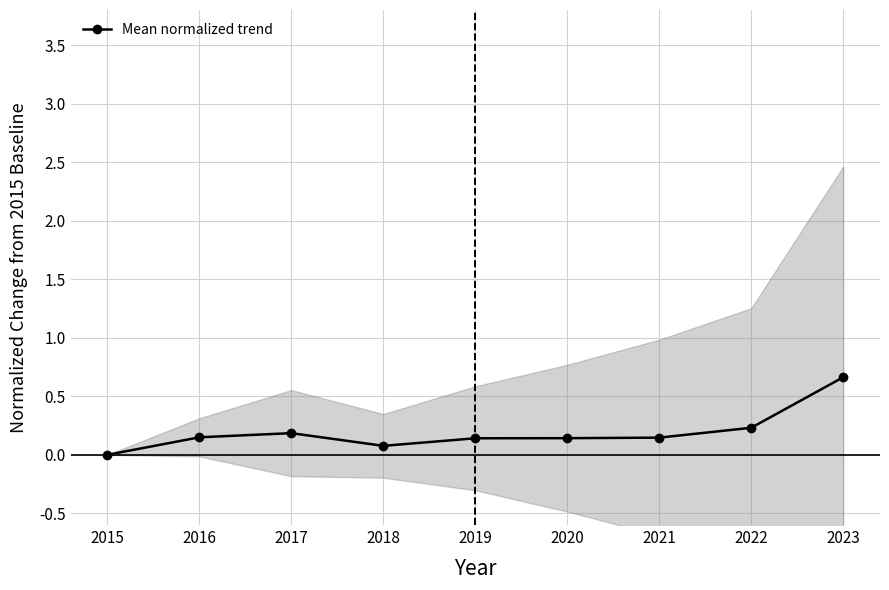

The value at 2016 is 0.2. True or false?

False